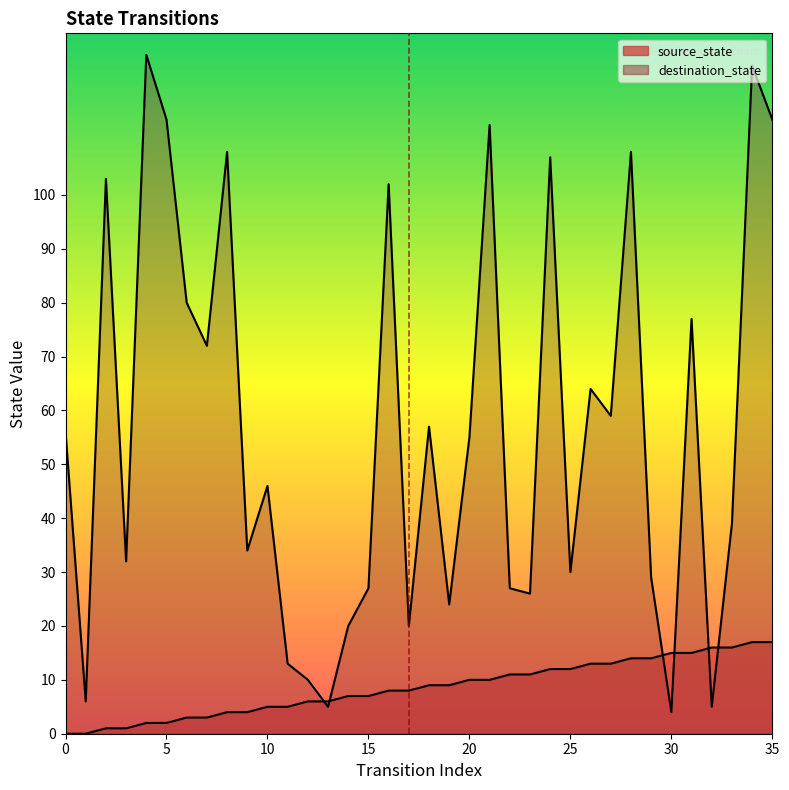

Reading right to left, transcribe all the data shown in this chart.

source_state: 35=17	34=17	33=16	32=16	31=15	30=15	29=14	28=14	27=13	26=13	25=12	24=12	23=11	22=11	21=10	20=10	19=9	18=9	17=8	16=8	15=7	14=7	13=6	12=6	11=5	10=5	9=4	8=4	7=3	6=3	5=2	4=2	3=1	2=1	1=0	0=0
destination_state: 35=114	34=124	33=39	32=5	31=77	30=4	29=29	28=108	27=59	26=64	25=30	24=107	23=26	22=27	21=113	20=55	19=24	18=57	17=20	16=102	15=27	14=20	13=5	12=10	11=13	10=46	9=34	8=108	7=72	6=80	5=114	4=126	3=32	2=103	1=6	0=56